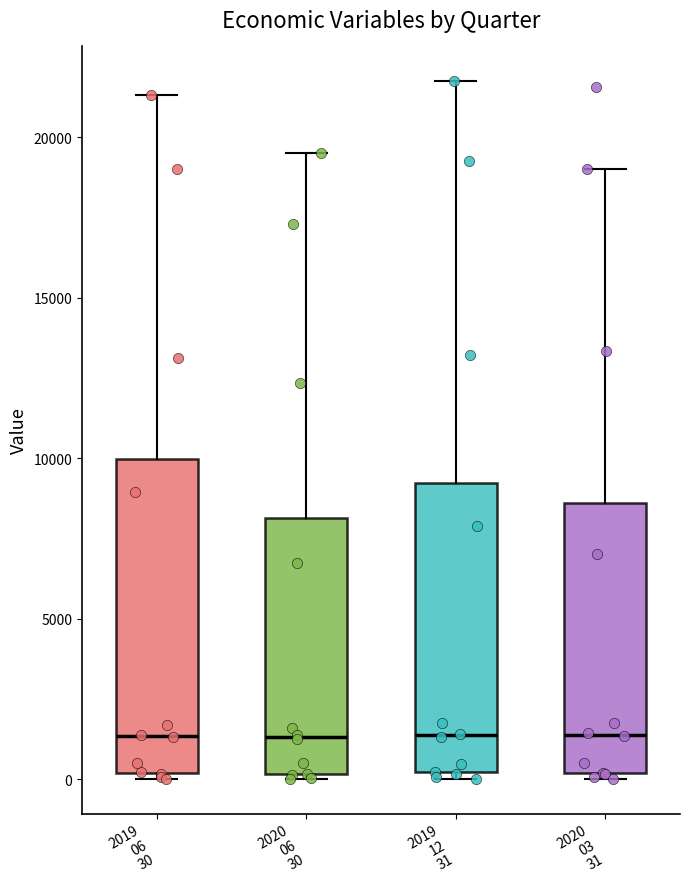

Comparing the boxes themselves (not the whiskers), which one is the tallest?

2019 06 30